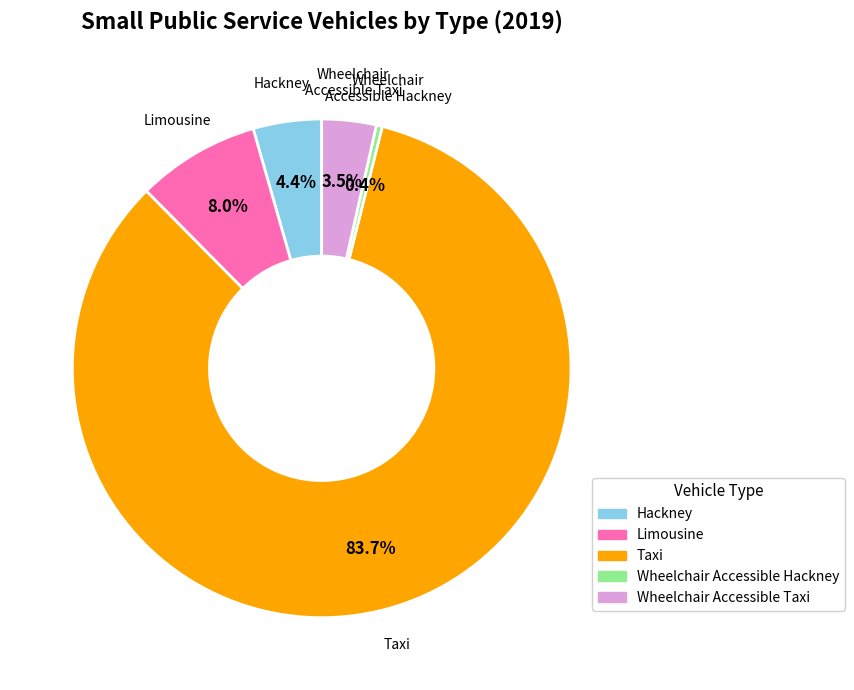

Is there any slice that represents more than half of the pie?

Yes